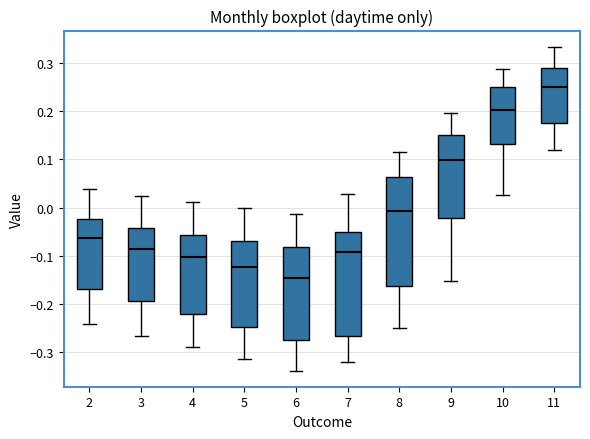

Reading left to right, read every box against the y-axis: the position of its median line, the range the box covers, and the ends of its whiskers. The values are not printed on the chart, so give them approximately, as read against the axis.

2: median -0.06, box -0.17 to -0.02, whiskers -0.24 to 0.04
3: median -0.08, box -0.19 to -0.04, whiskers -0.27 to 0.02
4: median -0.10, box -0.22 to -0.06, whiskers -0.29 to 0.01
5: median -0.12, box -0.25 to -0.07, whiskers -0.31 to 0.00
6: median -0.15, box -0.27 to -0.08, whiskers -0.34 to -0.01
7: median -0.09, box -0.27 to -0.05, whiskers -0.32 to 0.03
8: median -0.01, box -0.16 to 0.06, whiskers -0.25 to 0.11
9: median 0.10, box -0.02 to 0.15, whiskers -0.15 to 0.20
10: median 0.20, box 0.13 to 0.25, whiskers 0.03 to 0.29
11: median 0.25, box 0.18 to 0.29, whiskers 0.12 to 0.33